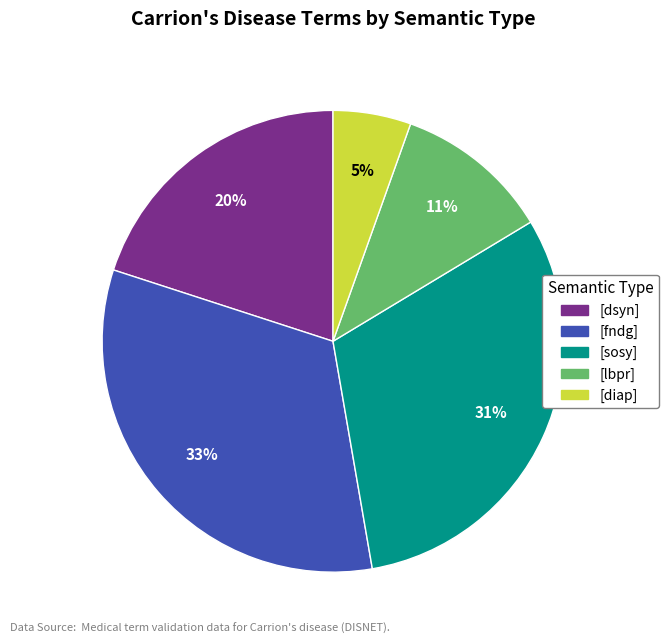

Is there a majority slice in this chart?

No